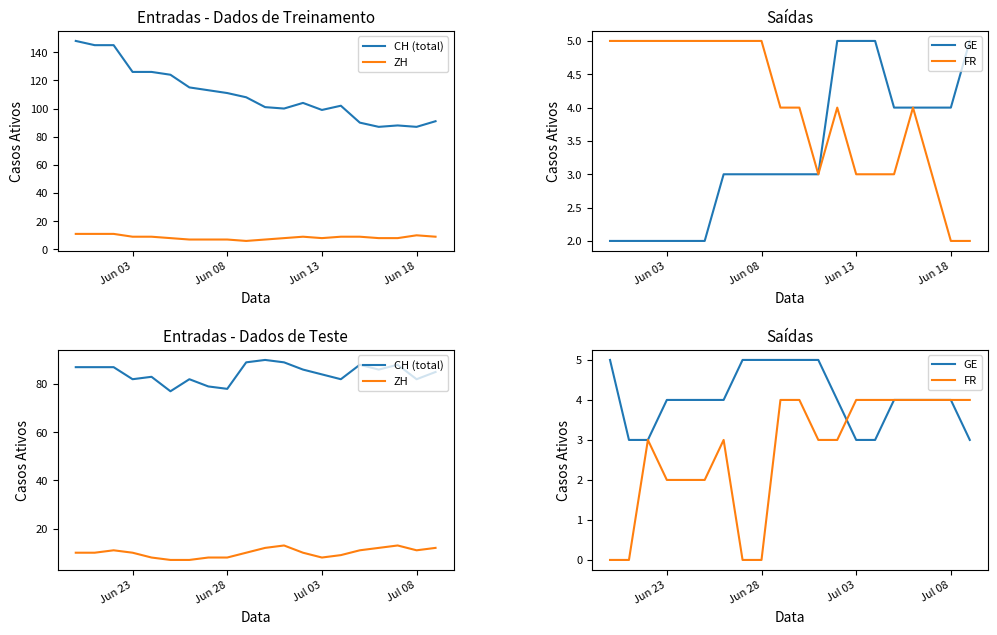

True or false: ZH and CH (total) intersect in this chart.

False